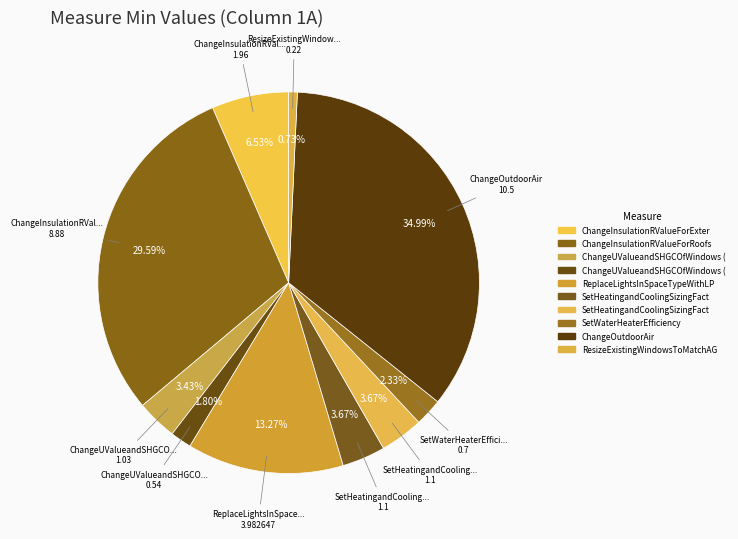

How many slices are in this pie chart?

10